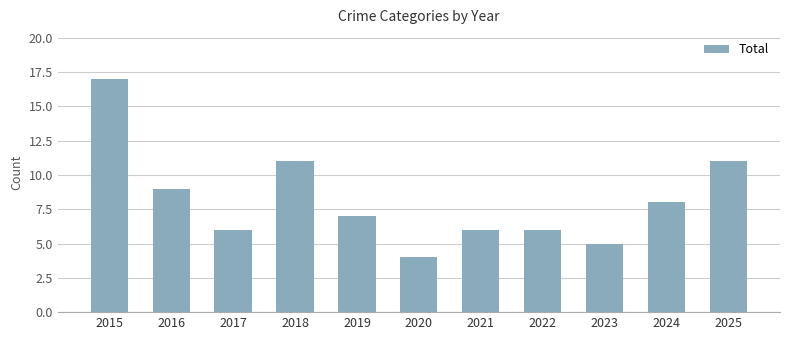

What is the value of the 7th bar from the left?

6